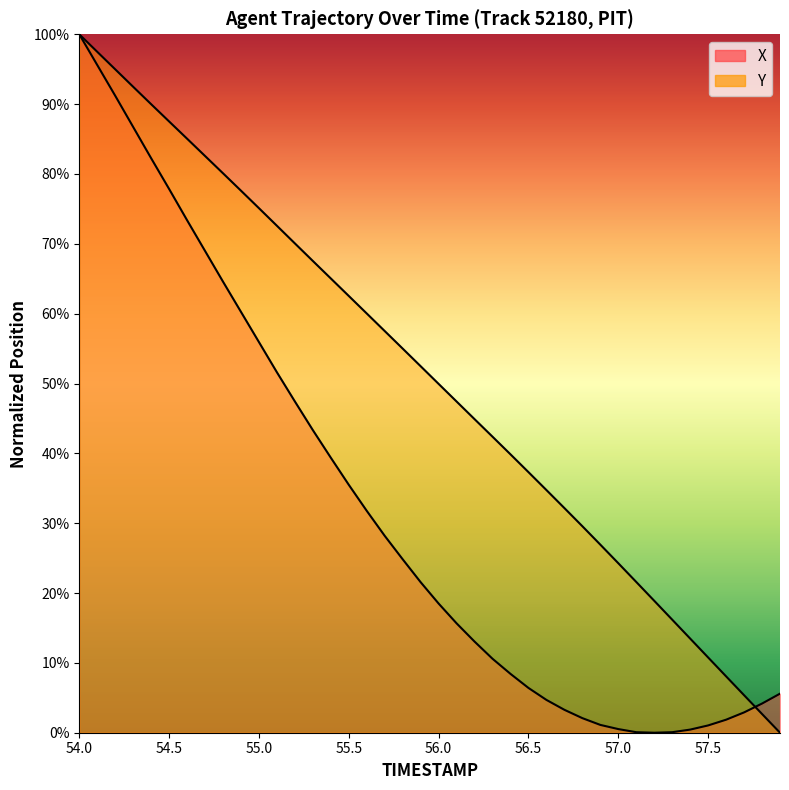

What is the label of the 31st point from the right?

54.9